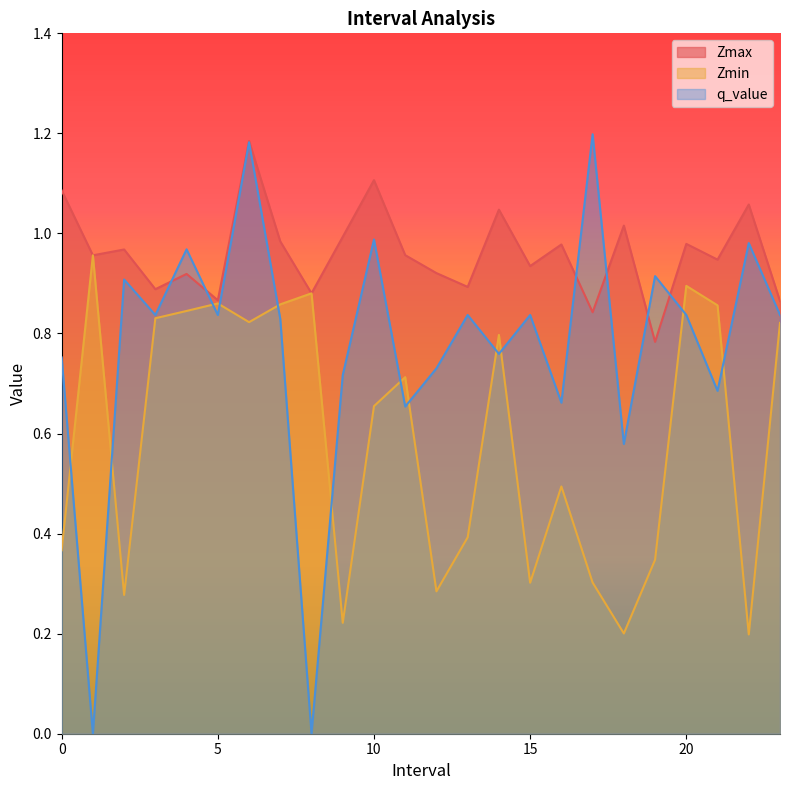

Which category has the highest value in the Zmax series?

6.0